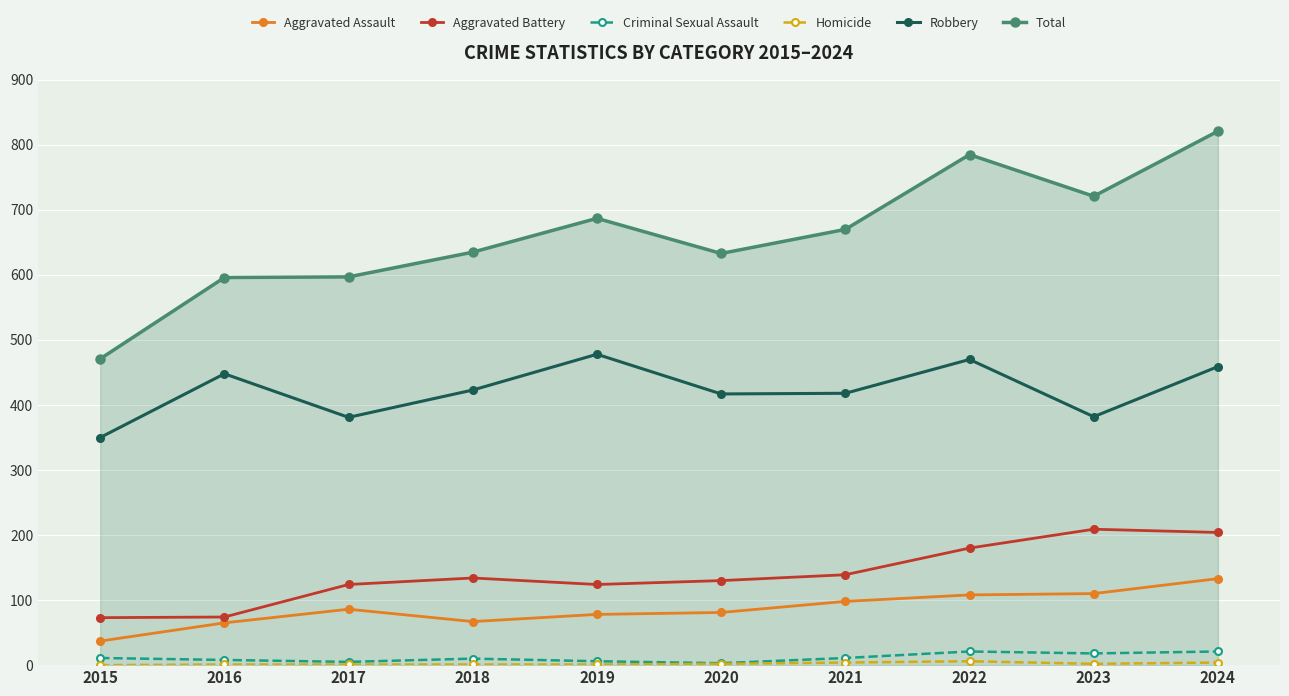

Is it true that Criminal Sexual Assault equals 11 at 2021?

True